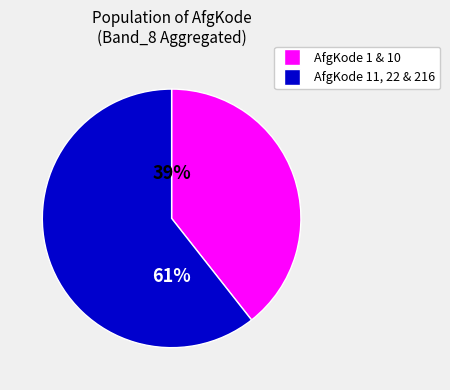

To the nearest percent, what is the average slice percentage?

50%